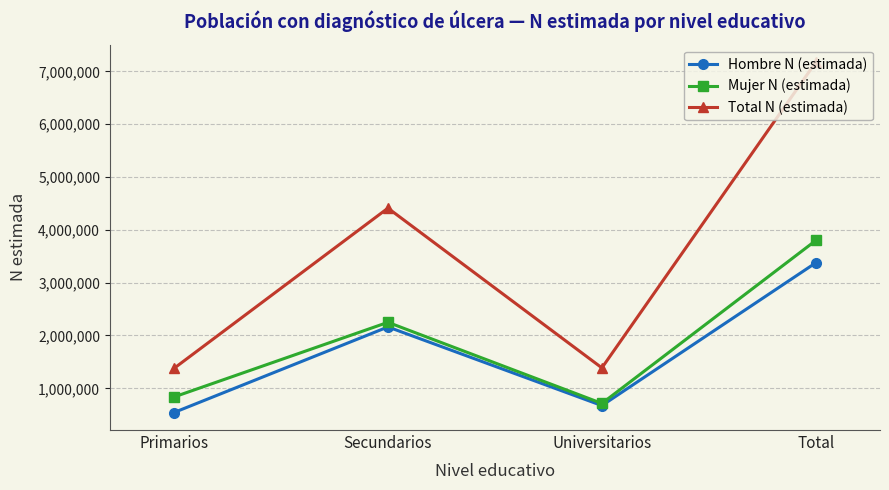

Between Primarios and Total, which series saw the biggest shift?

Total N (estimada)